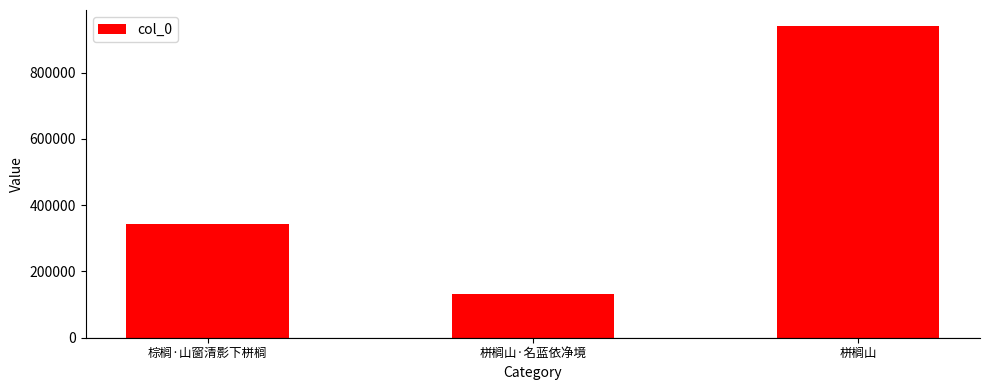

What is the average value?

472761